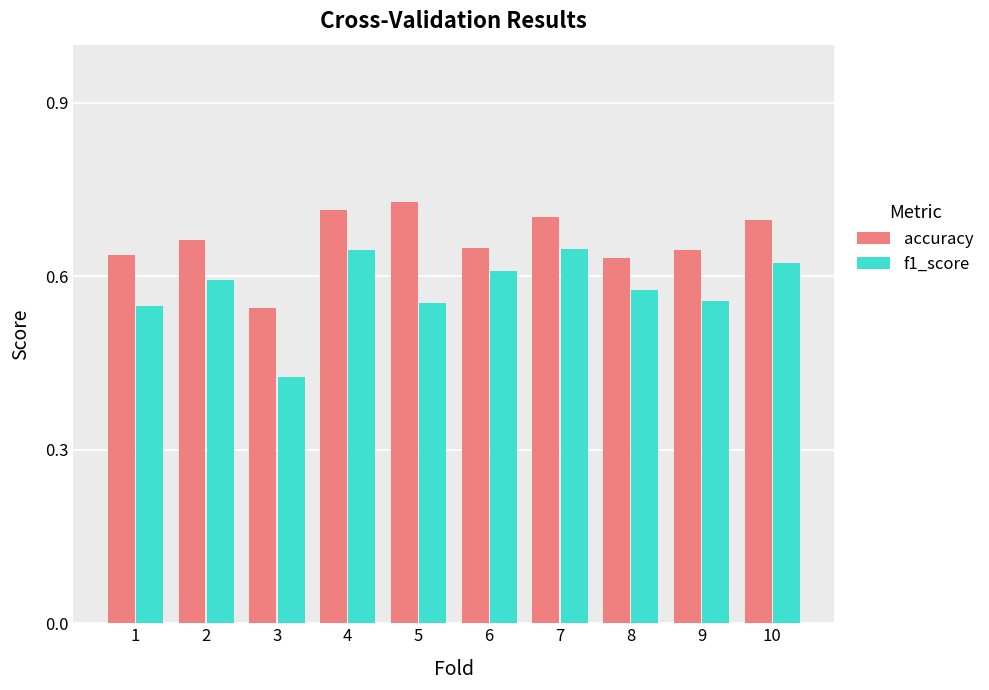

How many f1_score values are between 0 and 1?

10